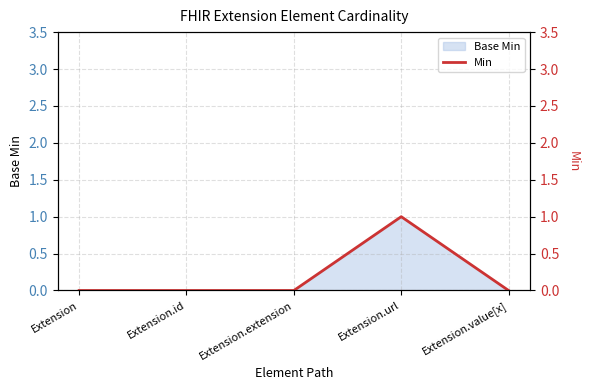

Which category has the lowest value across all series?

Extension